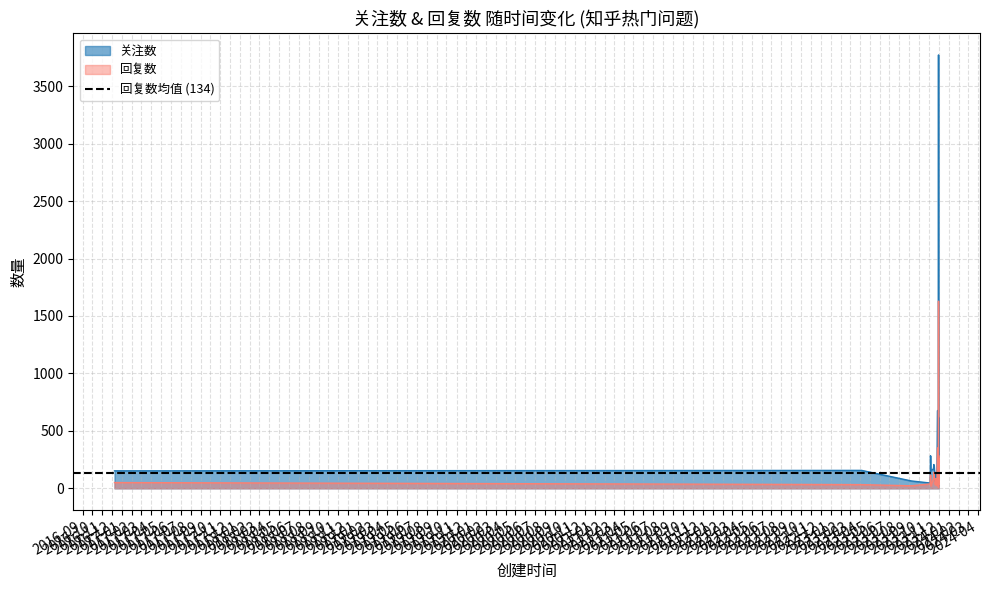

What is the maximum value for 回复数?

1629